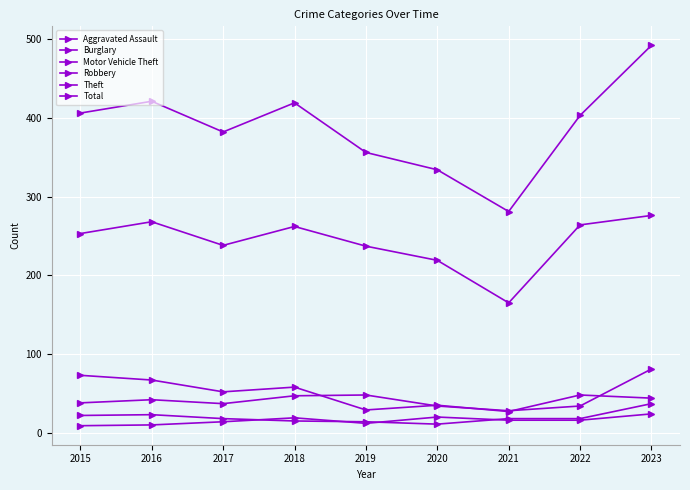

Is this an area chart (filled region under the line)?

No